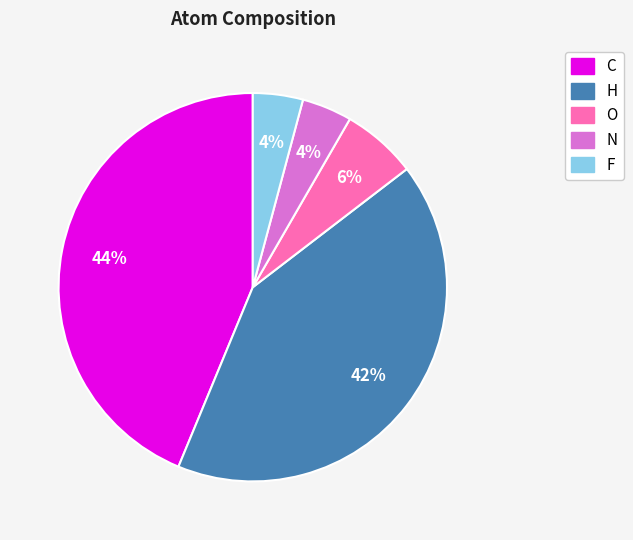

To the nearest percent, what percentage of the pie is H?

42%